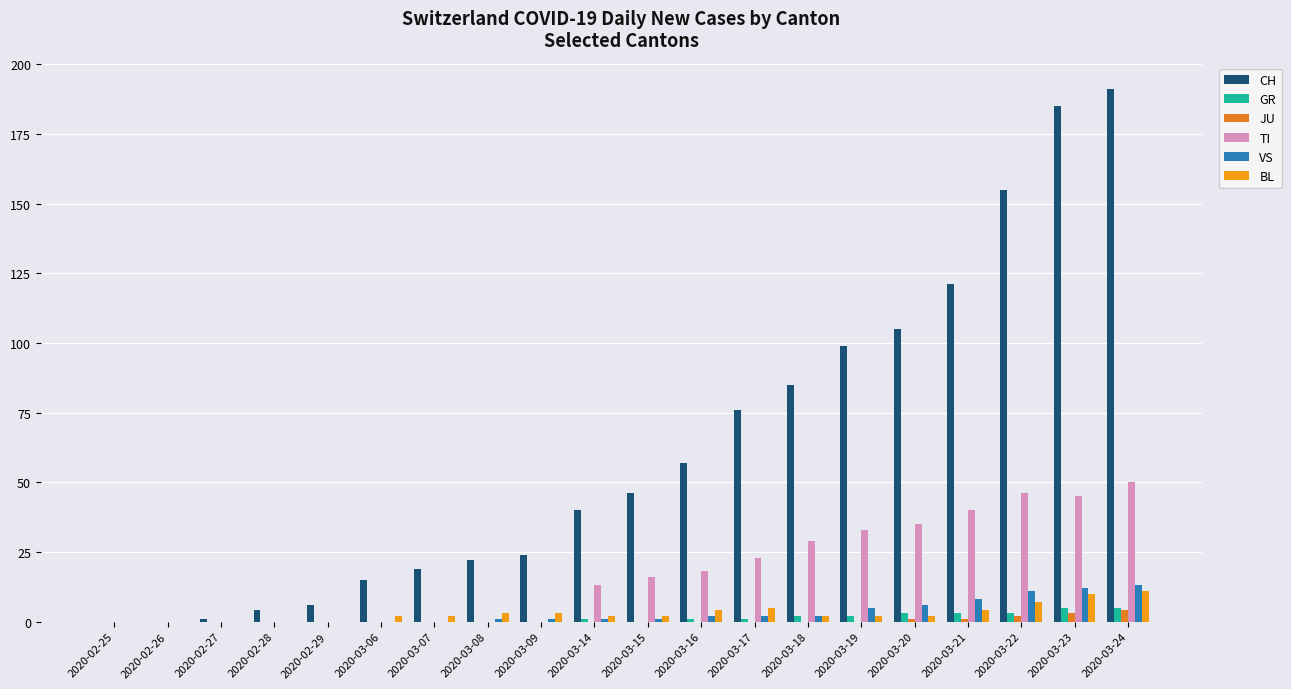

Where does the CH series first go above 46?

2020-03-16